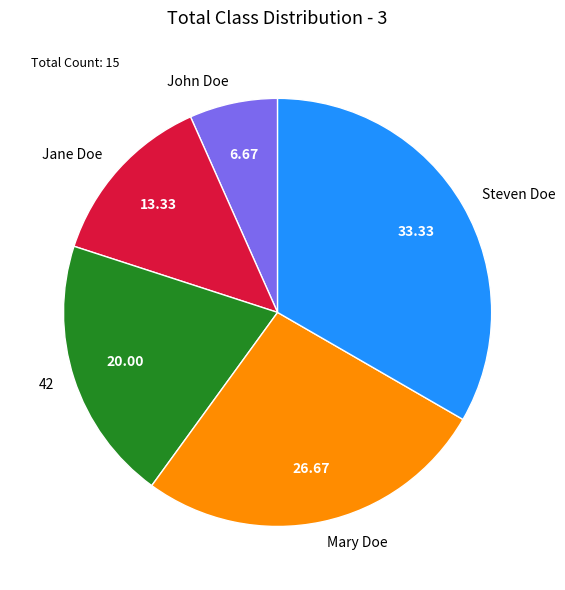

Count the number of slices in the pie.

5